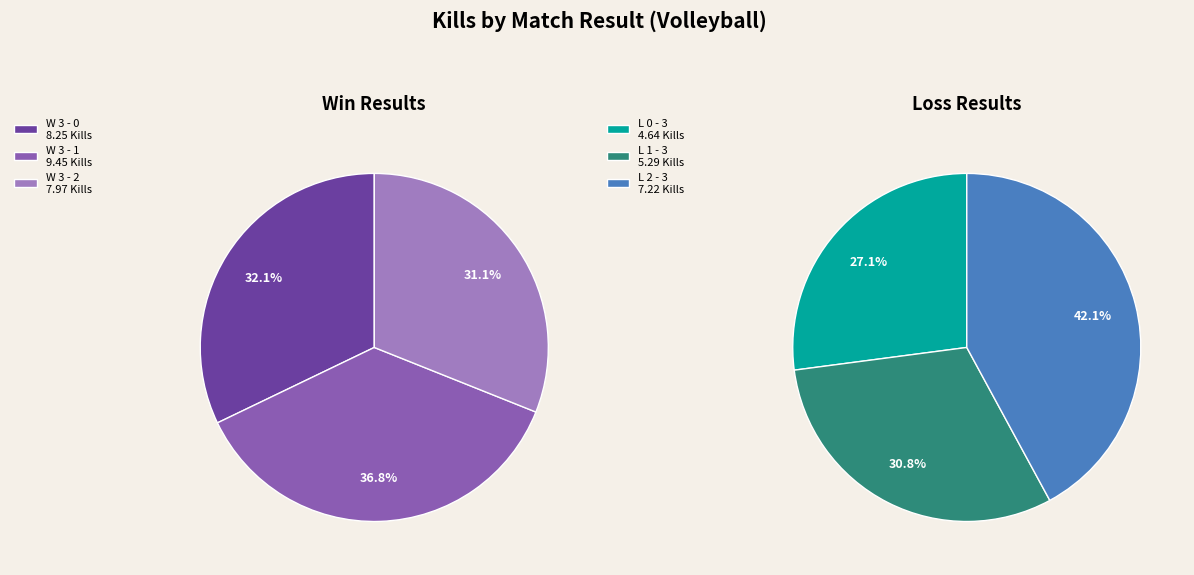

The W 3 - 1 slice represents 16% of the pie. True or false?

False